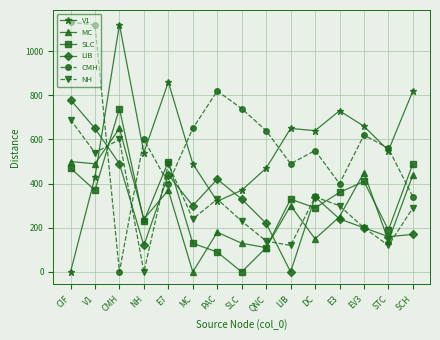

What is the difference between the MC values at SCH and CMH?

210